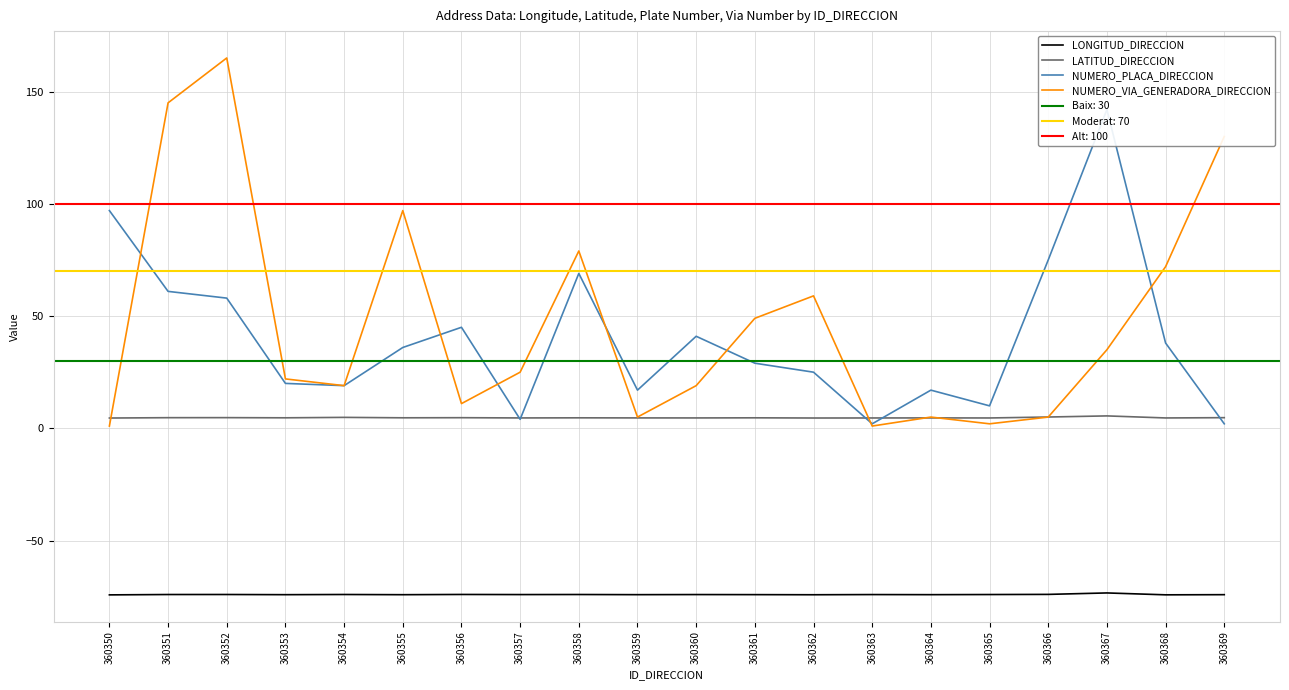

The LONGITUD_DIRECCION series shows -30.3 at 360361. True or false?

False